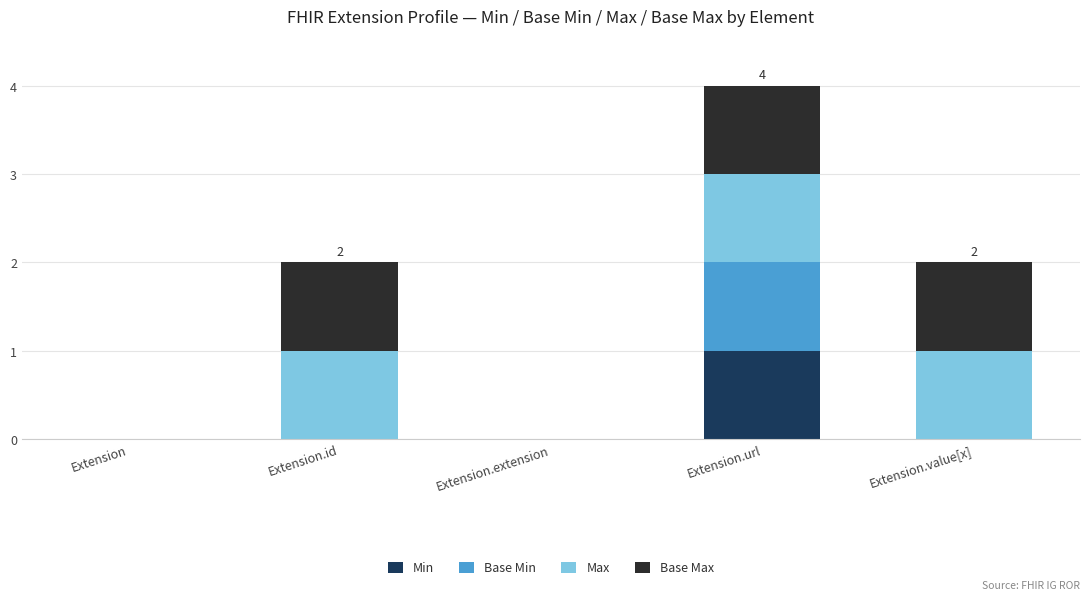

At which category is the sum across all series the highest?

Extension.url